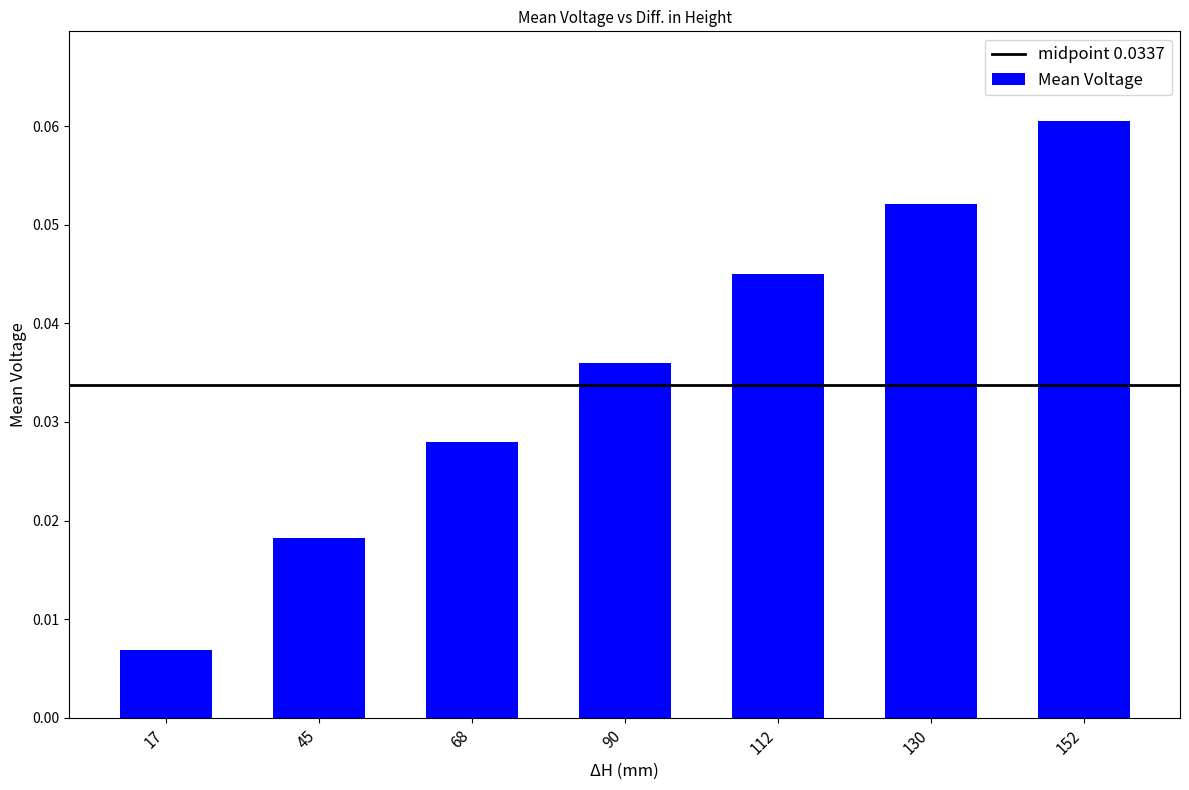

Rank the categories by value from highest to lowest.

152, 130, 112, 90, 68, 45, 17